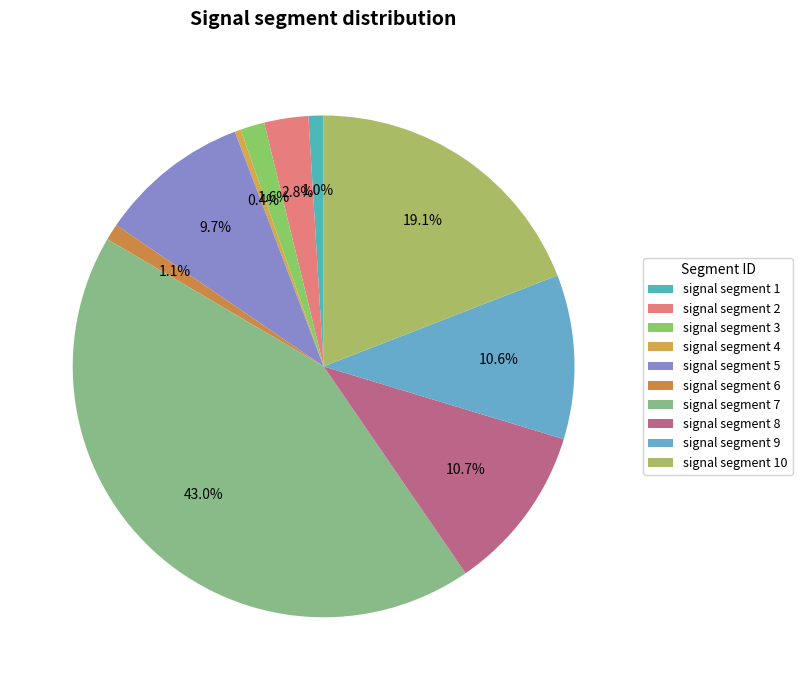

How many slices are in this pie chart?

10